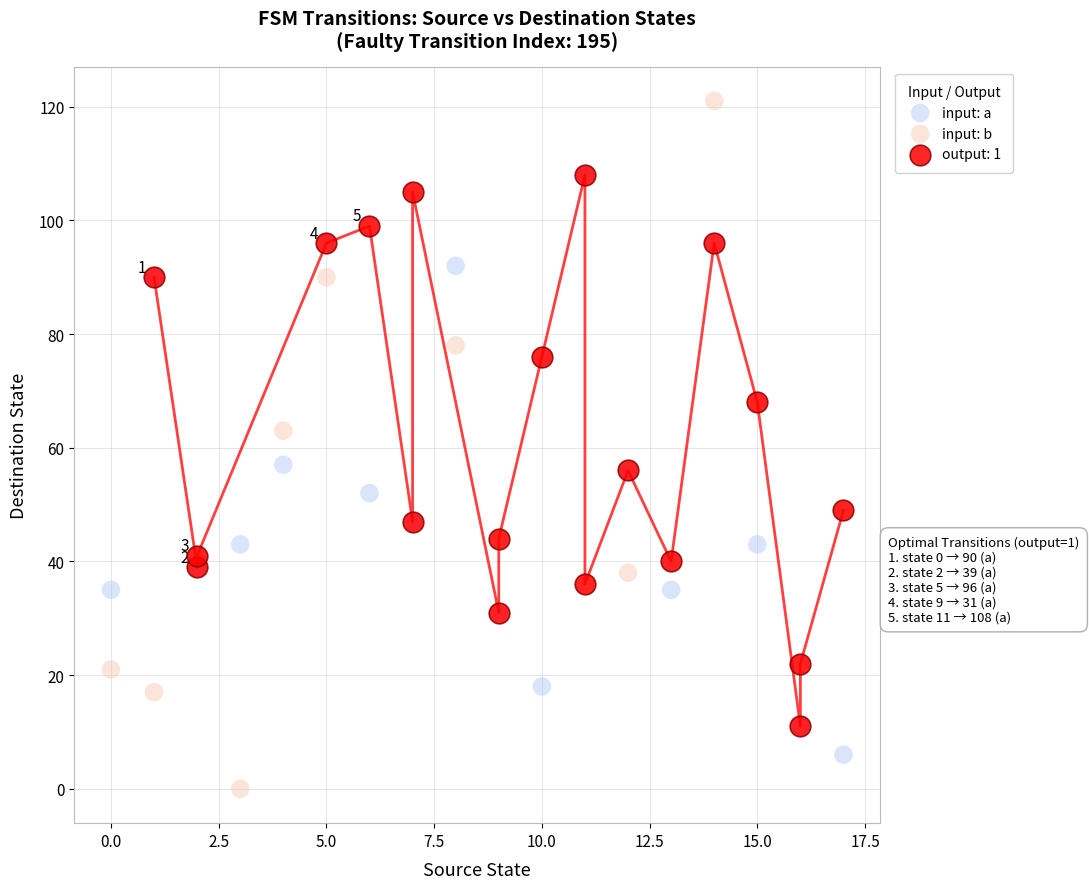

What are all the series names shown in the legend?

input: a, input: b, output: 1